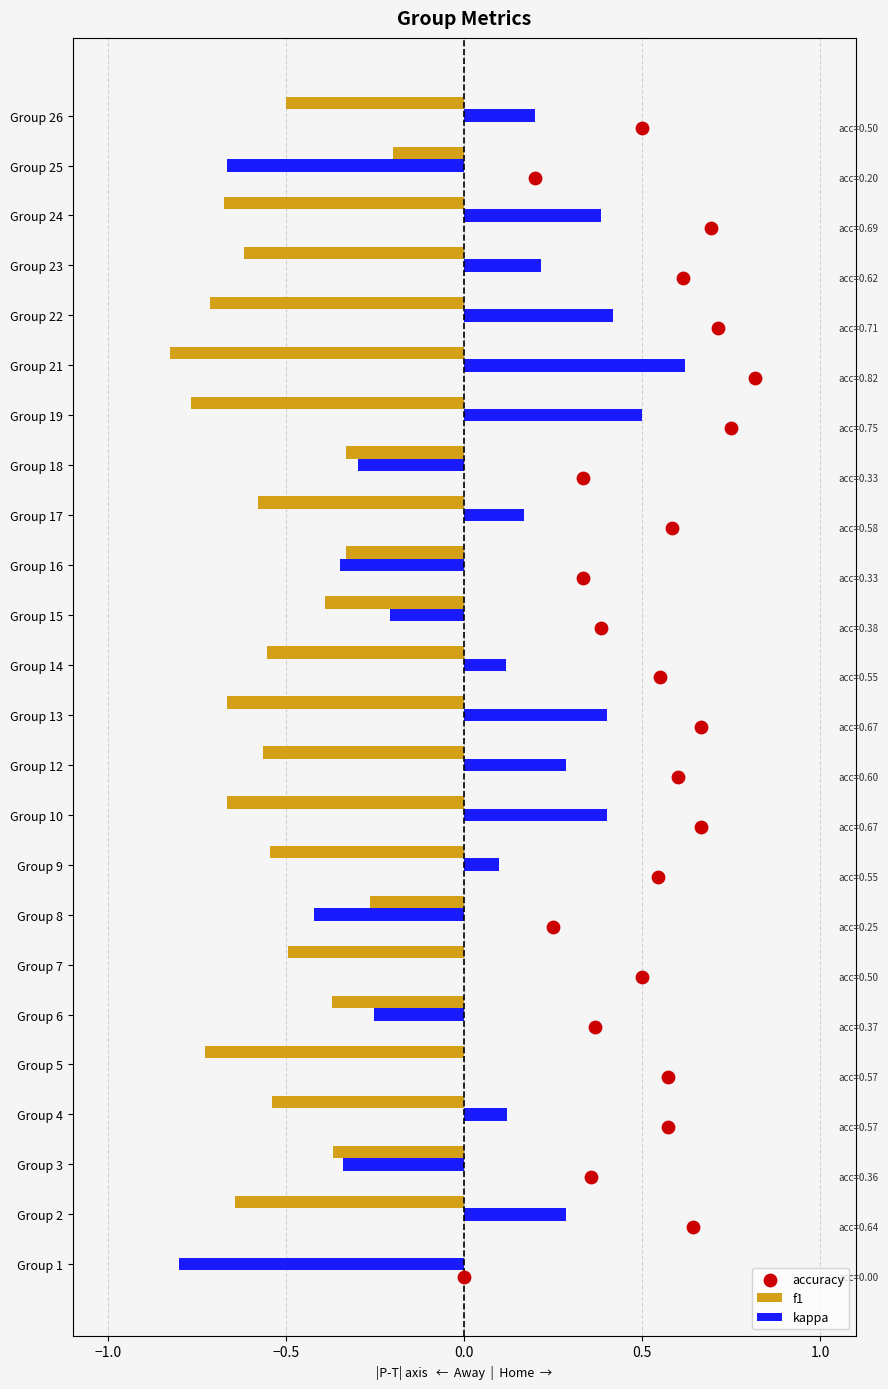

Is the value of f1 at Group 1 greater than the value of kappa at Group 2?

No